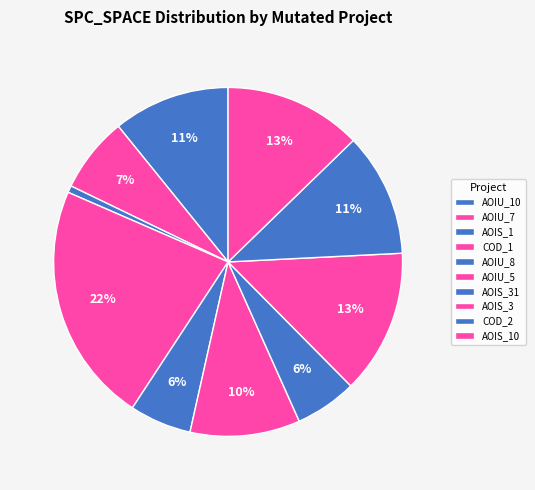

Count the number of slices in the pie.

10